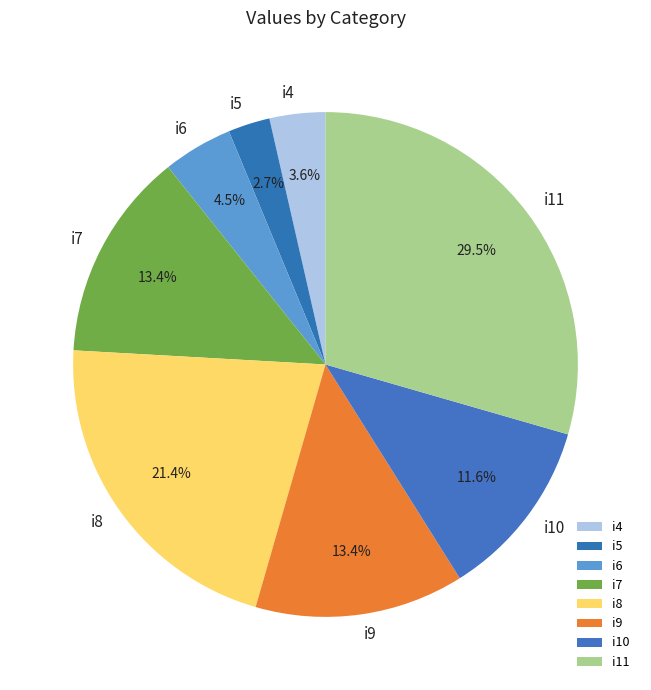

Between i10 and i11, which is larger?

i11